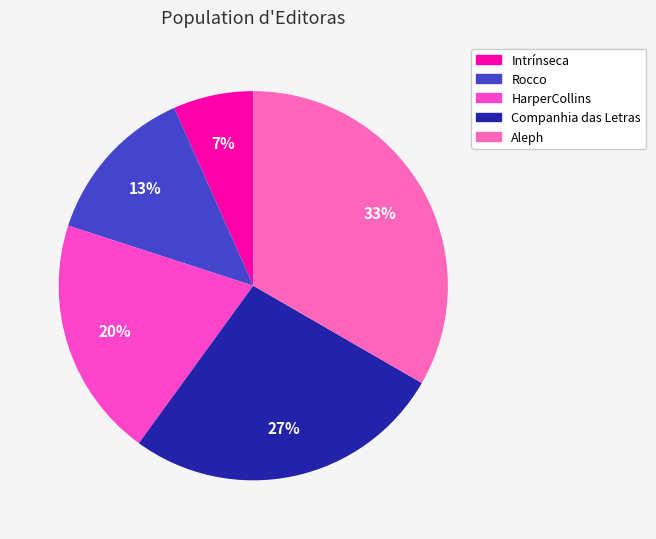

To the nearest percent, what percentage of the pie is Rocco?

13%